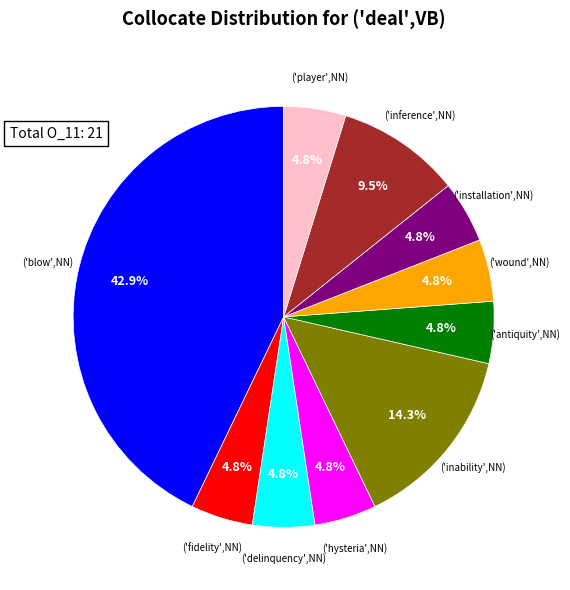

Does any single category account for the majority?

No